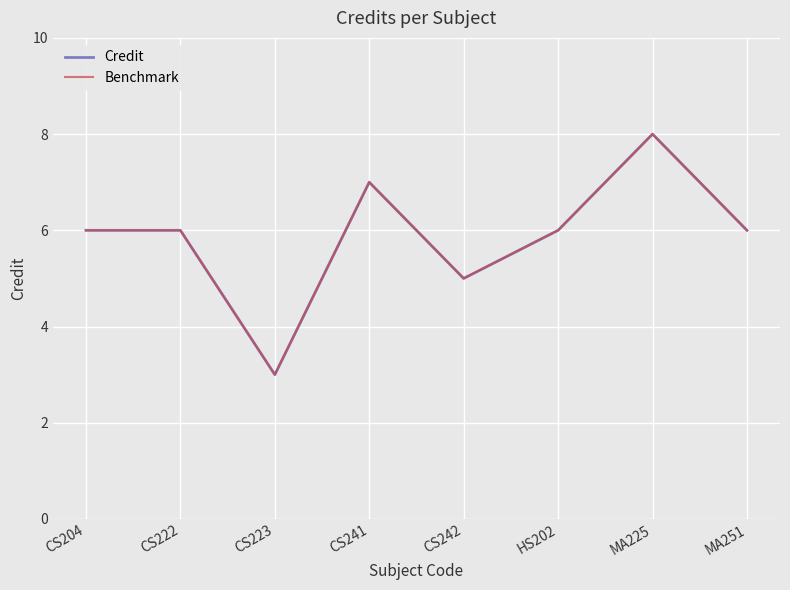

Between CS204 and HS202, which series saw the biggest shift?

Credit